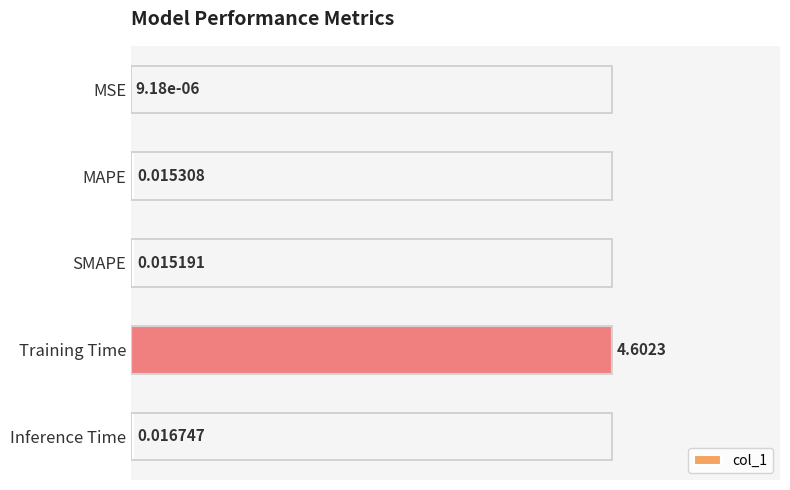

Are the bars grouped side by side (vs. stacked)?

No